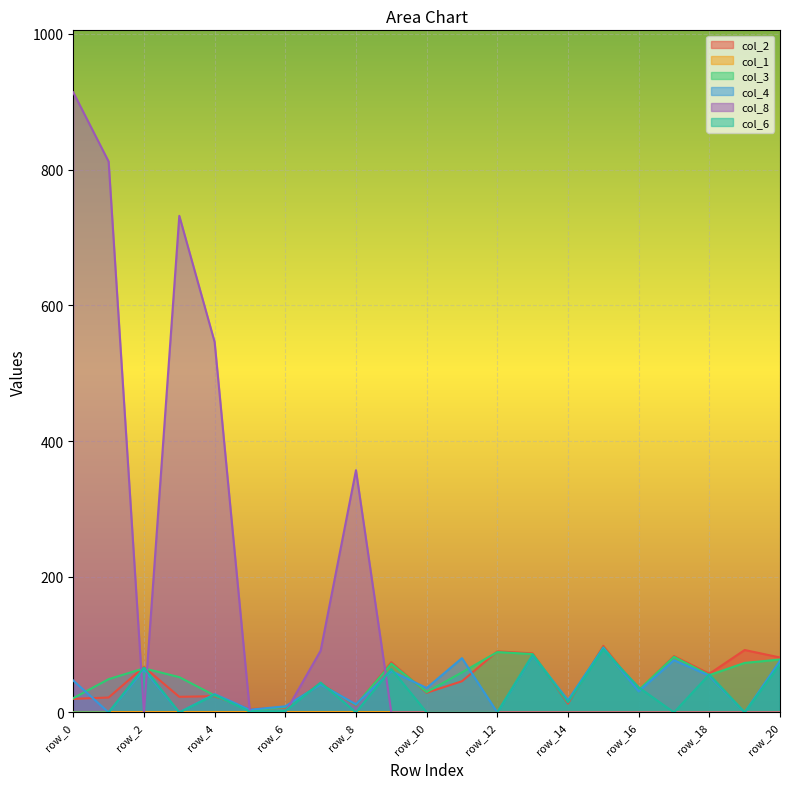

At how many categories does at least one series exceed 570?

3